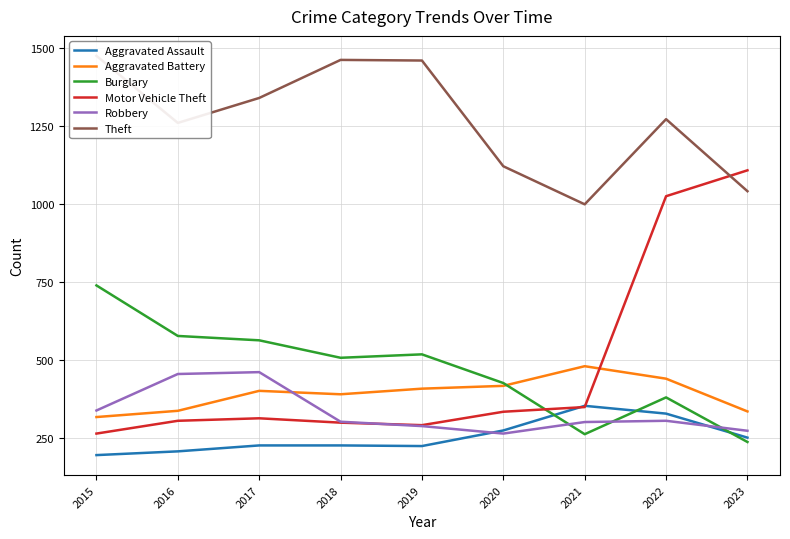

What are all the series names shown in the legend?

Aggravated Assault, Aggravated Battery, Burglary, Motor Vehicle Theft, Robbery, Theft